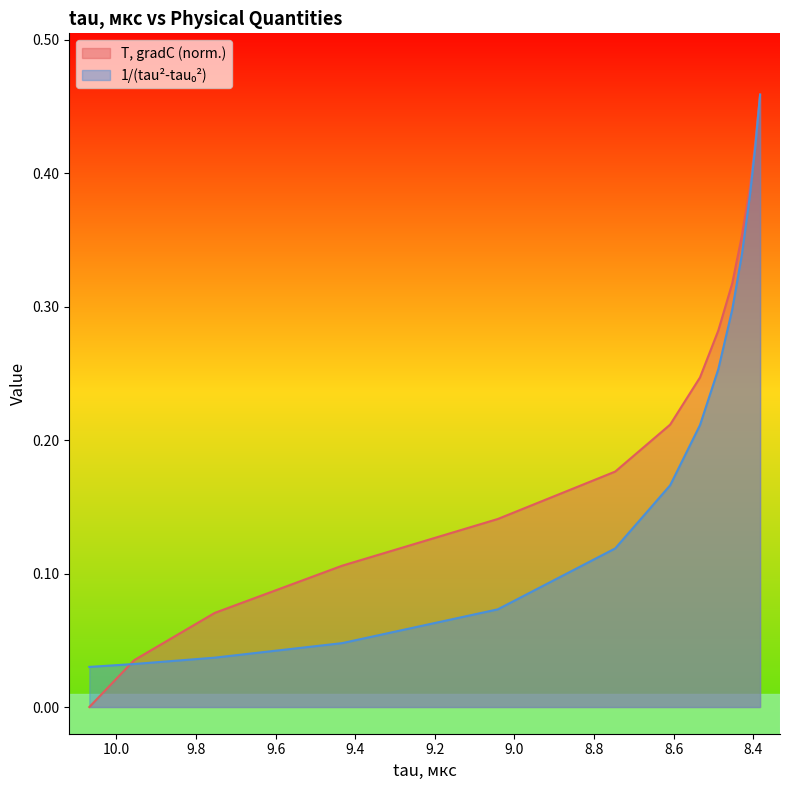

Does the chart display data point markers on the line(s)?

No